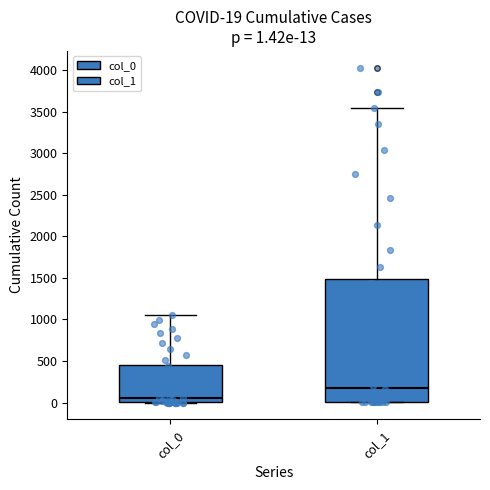

Which box has the highest median line?

col_1